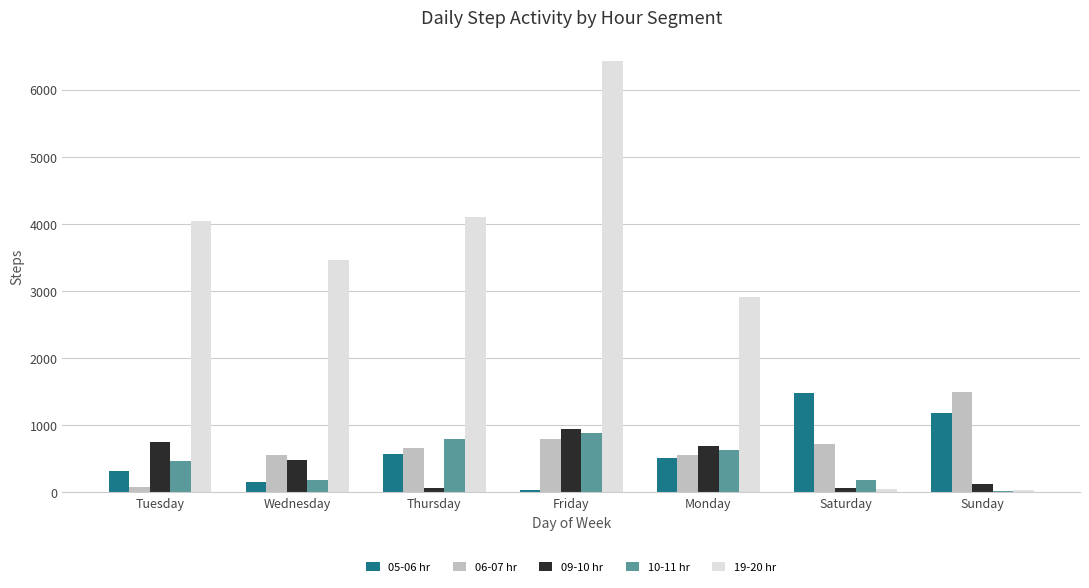

Which series has the largest total across all categories?

19-20 hr